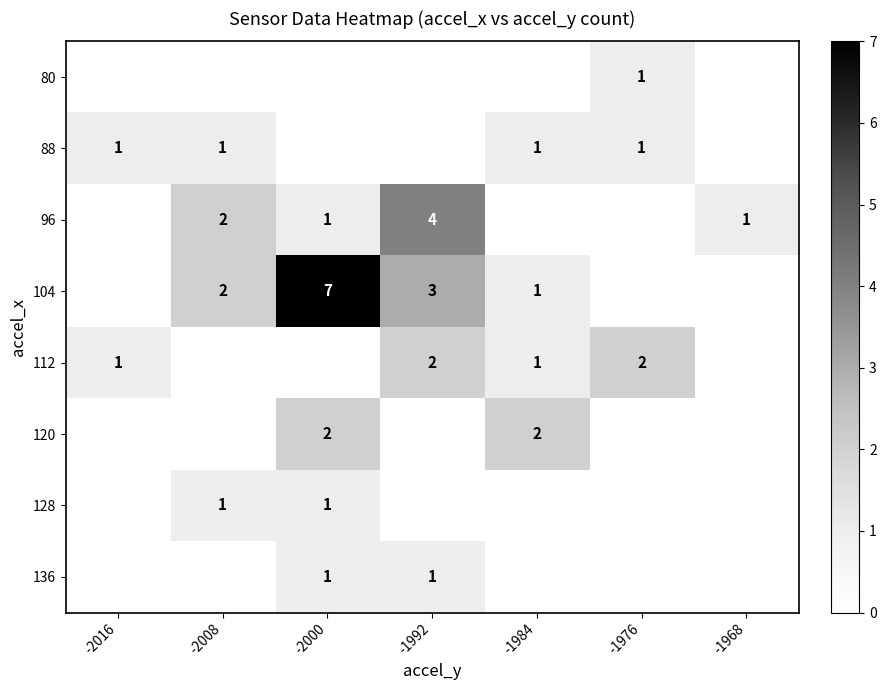

Where is row_6 nearest to the value 0?

-2016